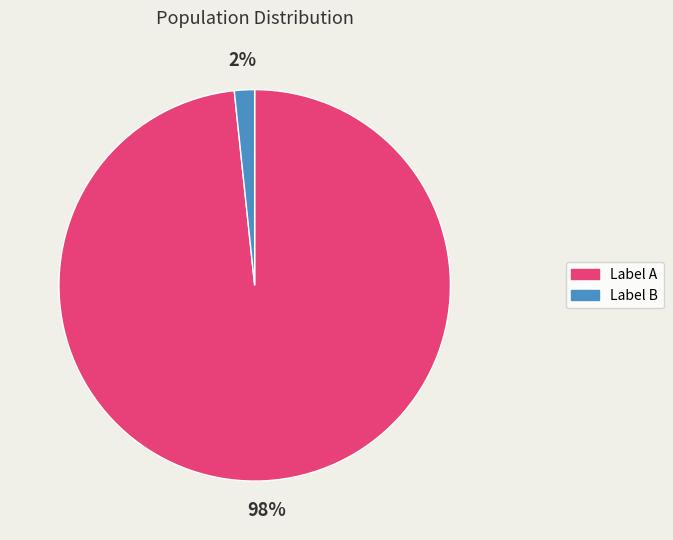

To the nearest percent, what is the average slice percentage?

50%